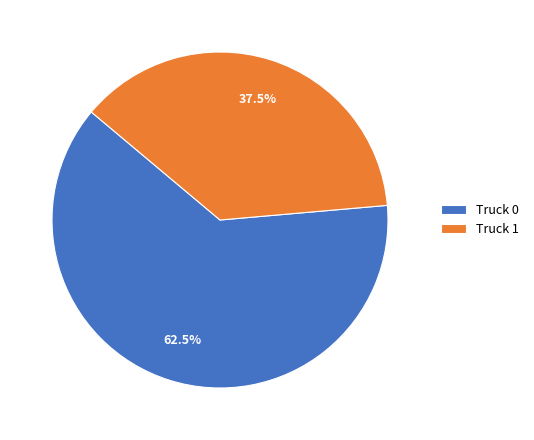

To the nearest percent, what is the difference between the largest and smallest slice percentages?

25%